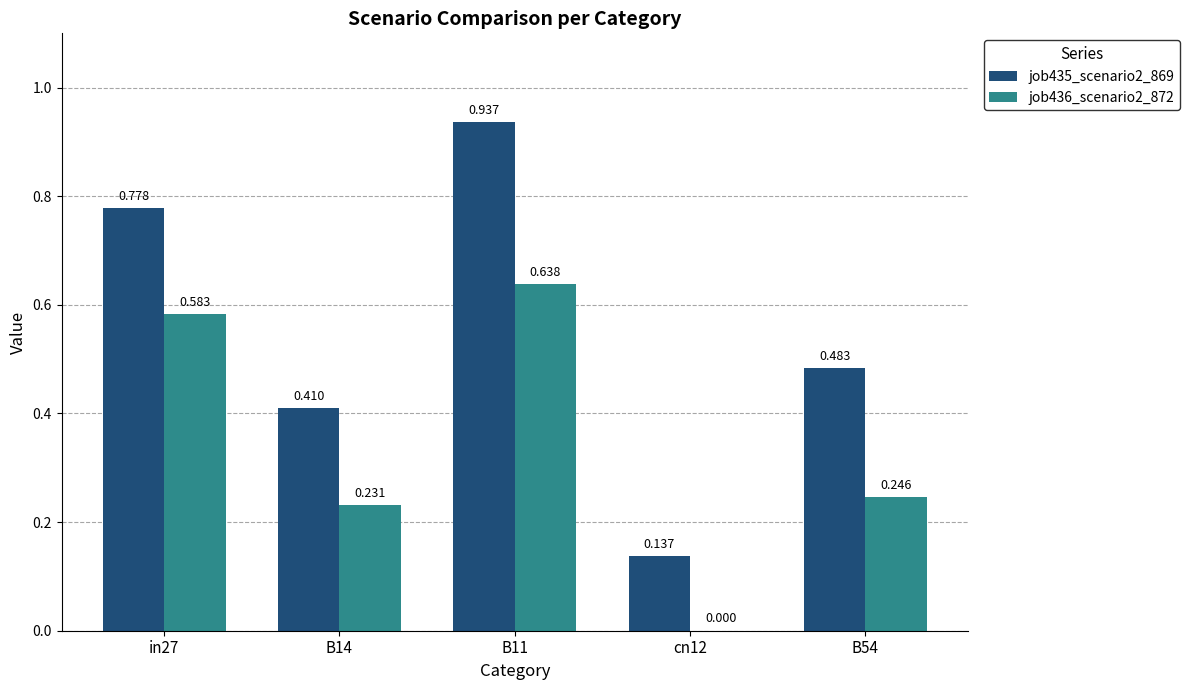

How many data points does each series have?

5